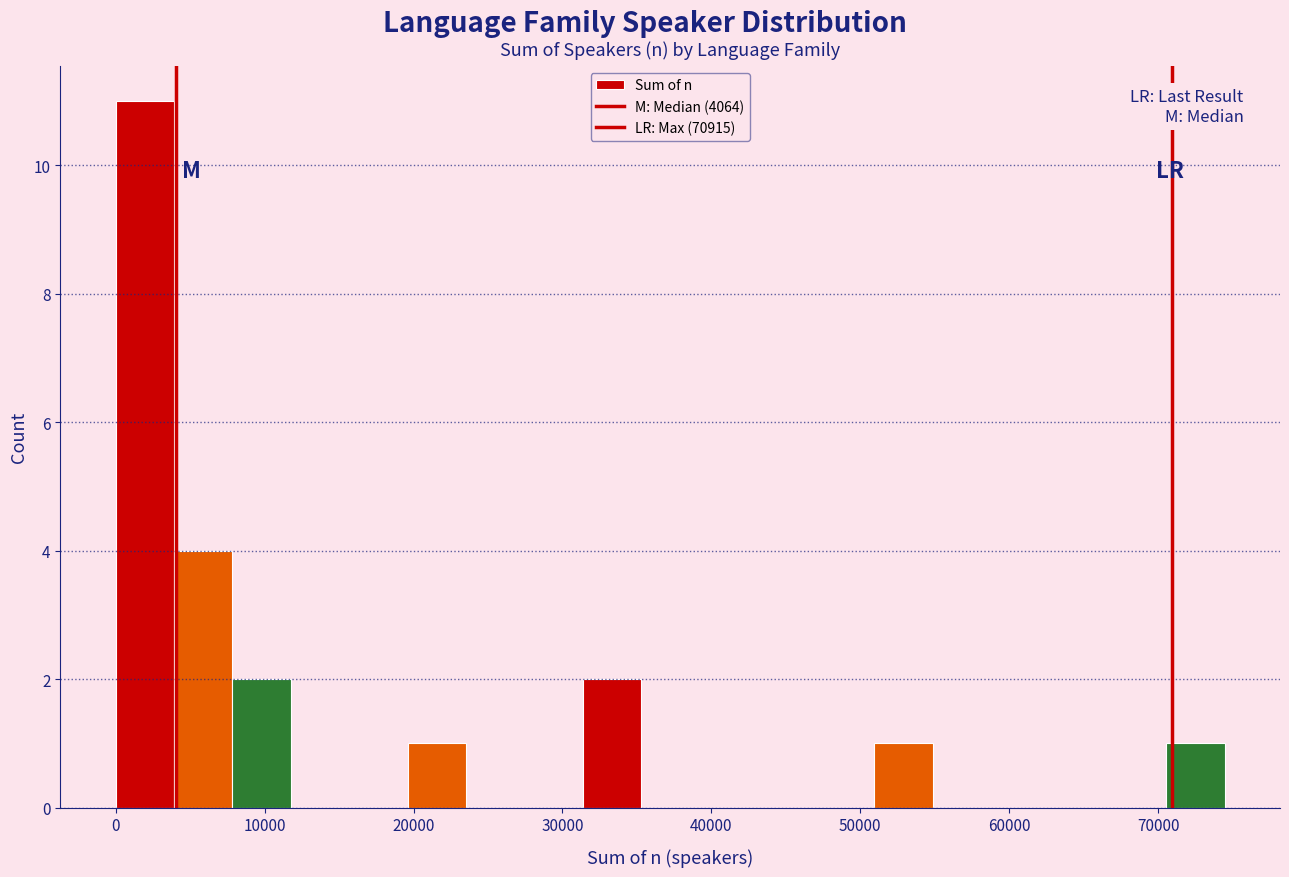

Around what value on the x-axis is the tallest bar? Give the approximate position of its centre, as read against the axis.

2000